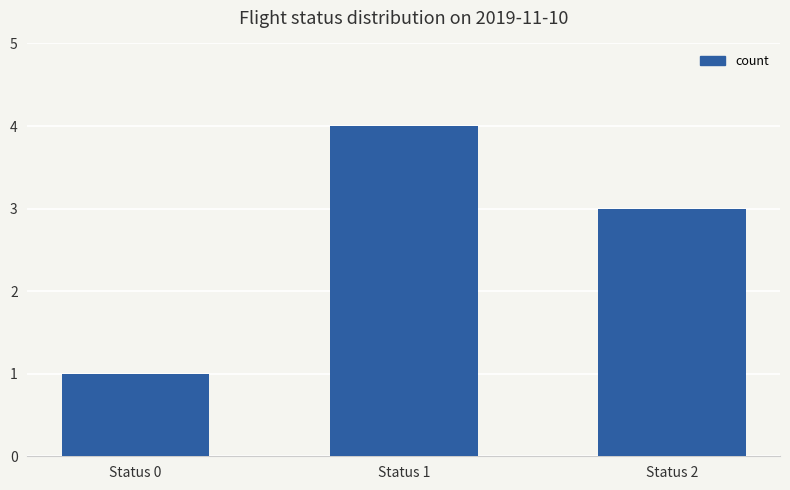

Reading left to right, transcribe all the data shown in this chart.

Status 0=1	Status 1=4	Status 2=3